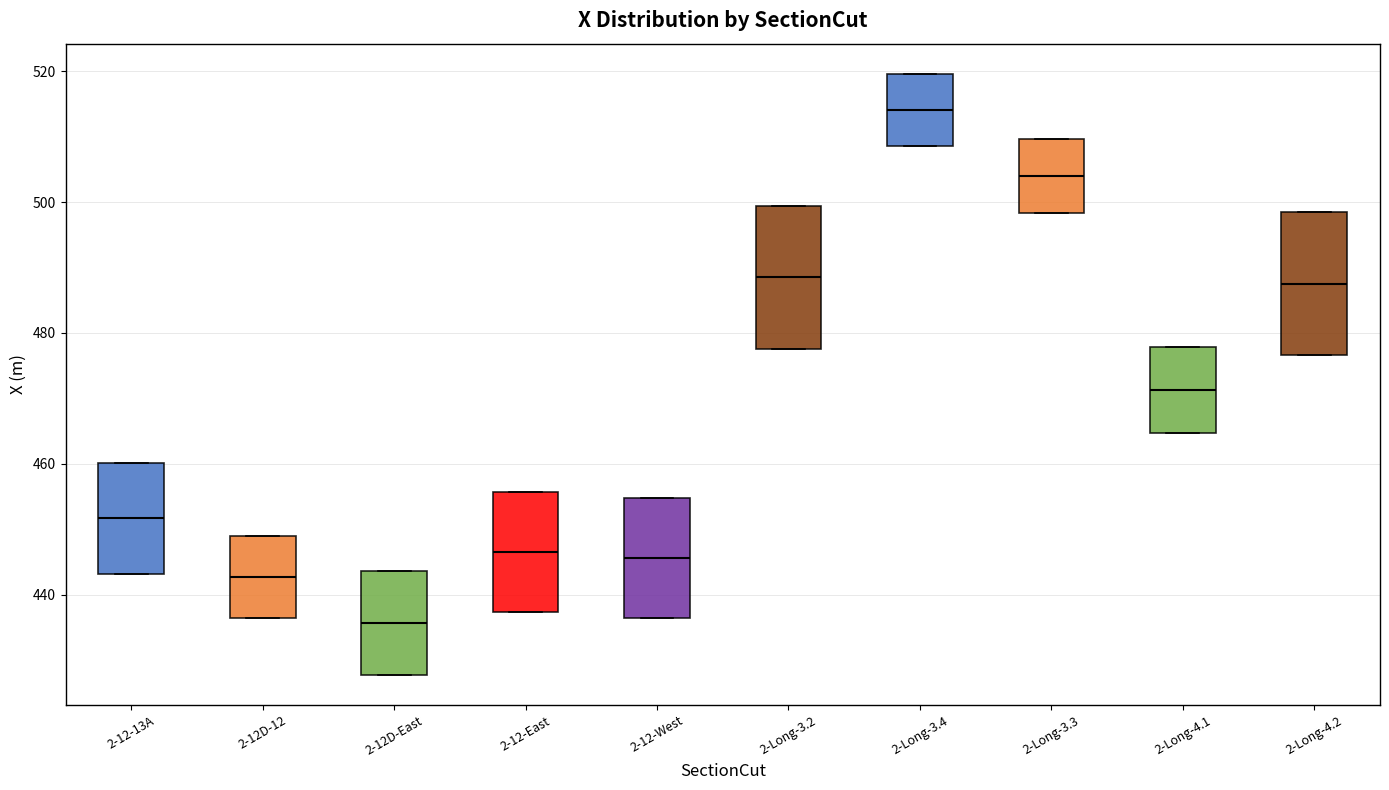

Reading left to right, transcribe this box plot: for each box, give where its median line is, the range the box spans, and where its two whiskers end, as read against the y-axis. The values are not printed on the chart, so give them approximately, as read against the axis.

2-12-13A: median 452, box 444 to 460, whiskers 444 to 460
2-12D-12: median 442, box 436 to 448, whiskers 436 to 448
2-12D-East: median 436, box 428 to 444, whiskers 428 to 444
2-12-East: median 446, box 438 to 456, whiskers 438 to 456
2-12-West: median 446, box 436 to 454, whiskers 436 to 454
2-Long-3.2: median 488, box 478 to 500, whiskers 478 to 500
2-Long-3.4: median 514, box 508 to 520, whiskers 508 to 520
2-Long-3.3: median 504, box 498 to 510, whiskers 498 to 510
2-Long-4.1: median 472, box 464 to 478, whiskers 464 to 478
2-Long-4.2: median 488, box 476 to 498, whiskers 476 to 498